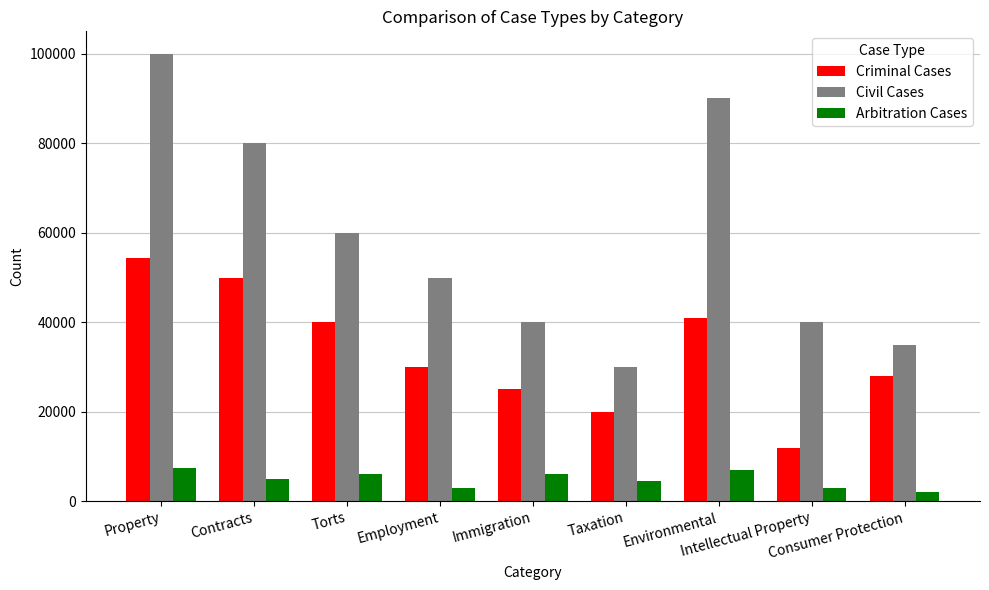

Which series has the largest total across all categories?

Civil Cases